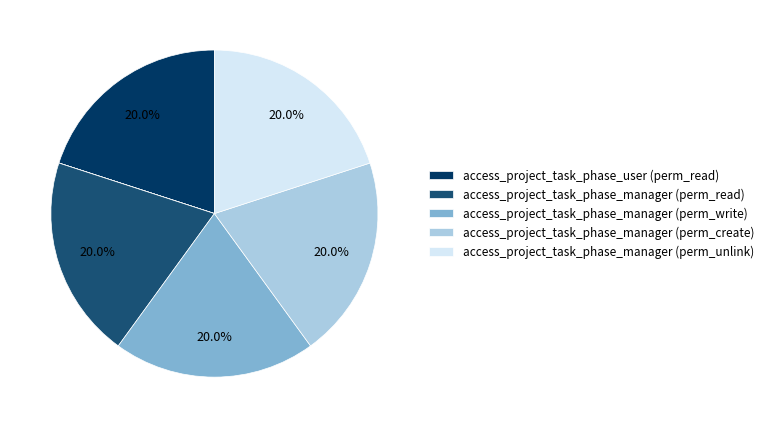

What is the largest slice in the pie chart?

access_project_task_phase_user (perm_read)